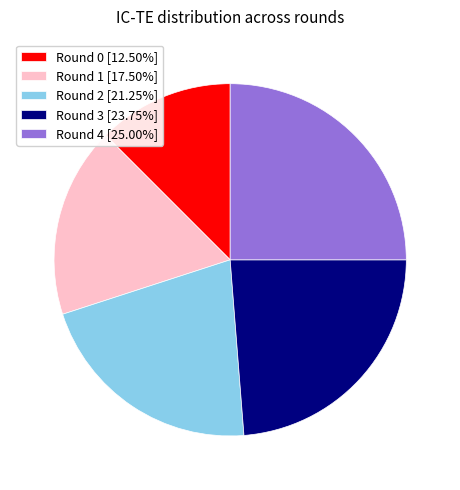

The Round 3 slice represents 24% of the pie. True or false?

True